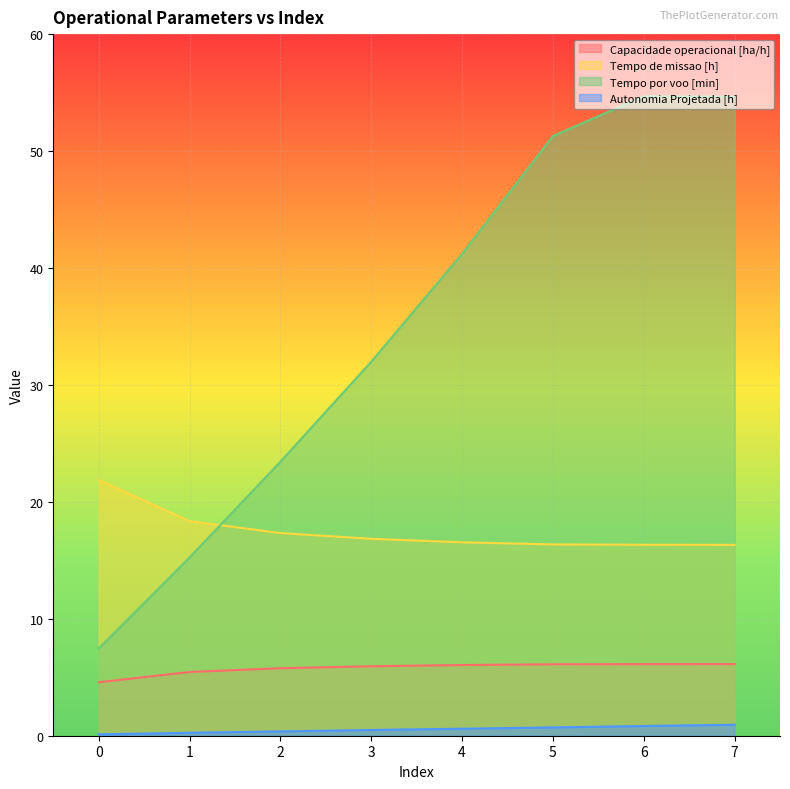

What is the value of the Autonomia Projetada [h] point at the 6th from the left?

0.7